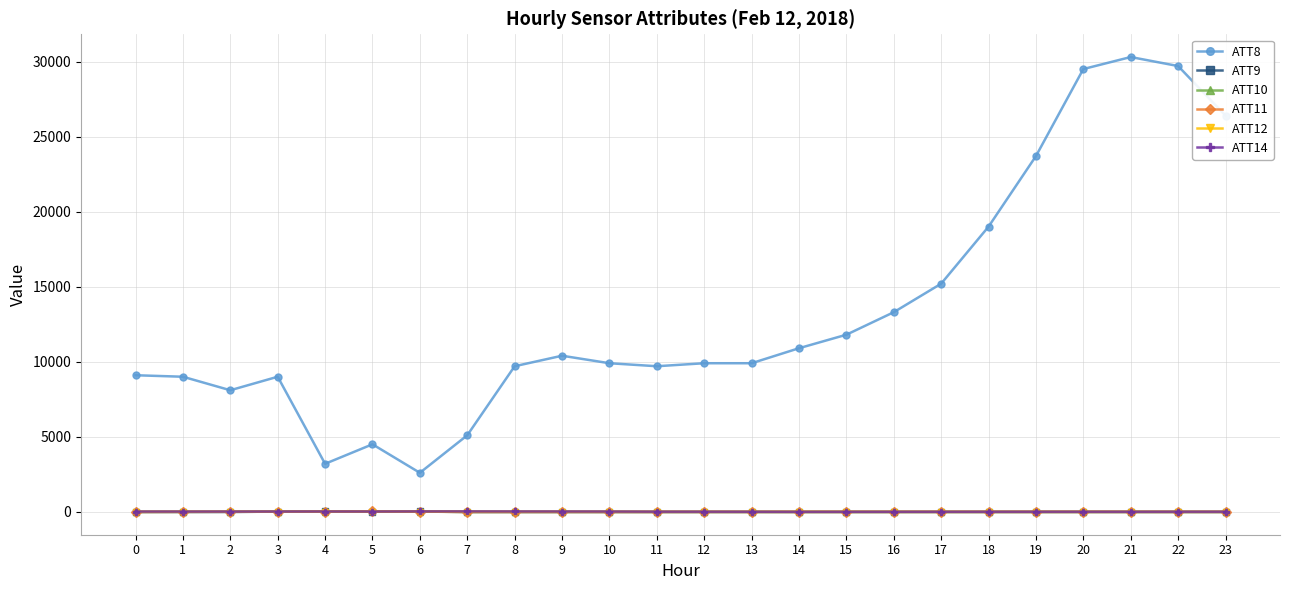

What is the spread (max minus min) of values at 8?

9710.0